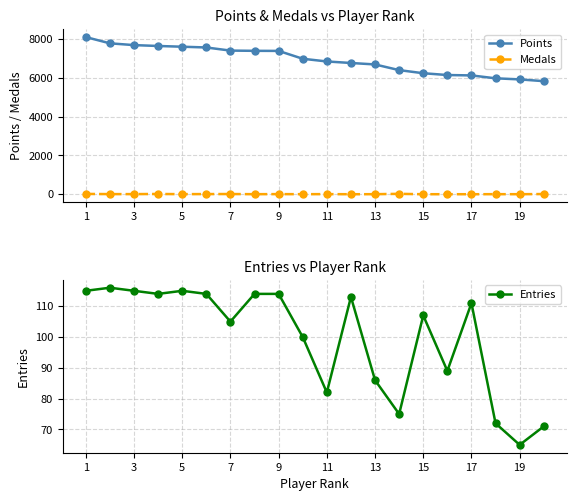

The value of Points at 17 is 2679. True or false?

False